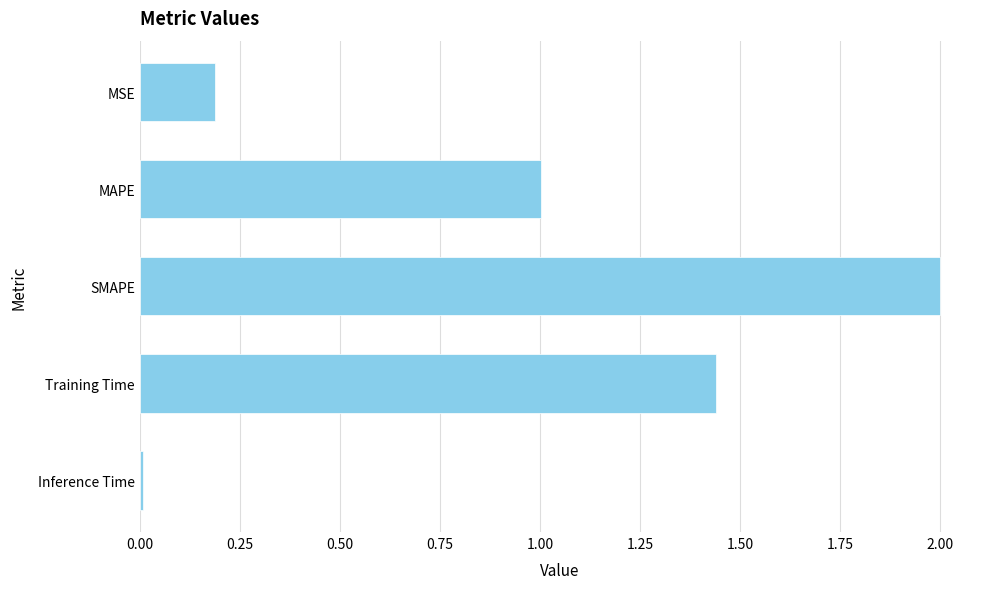

What is the change in value from SMAPE to Training Time?

-0.6